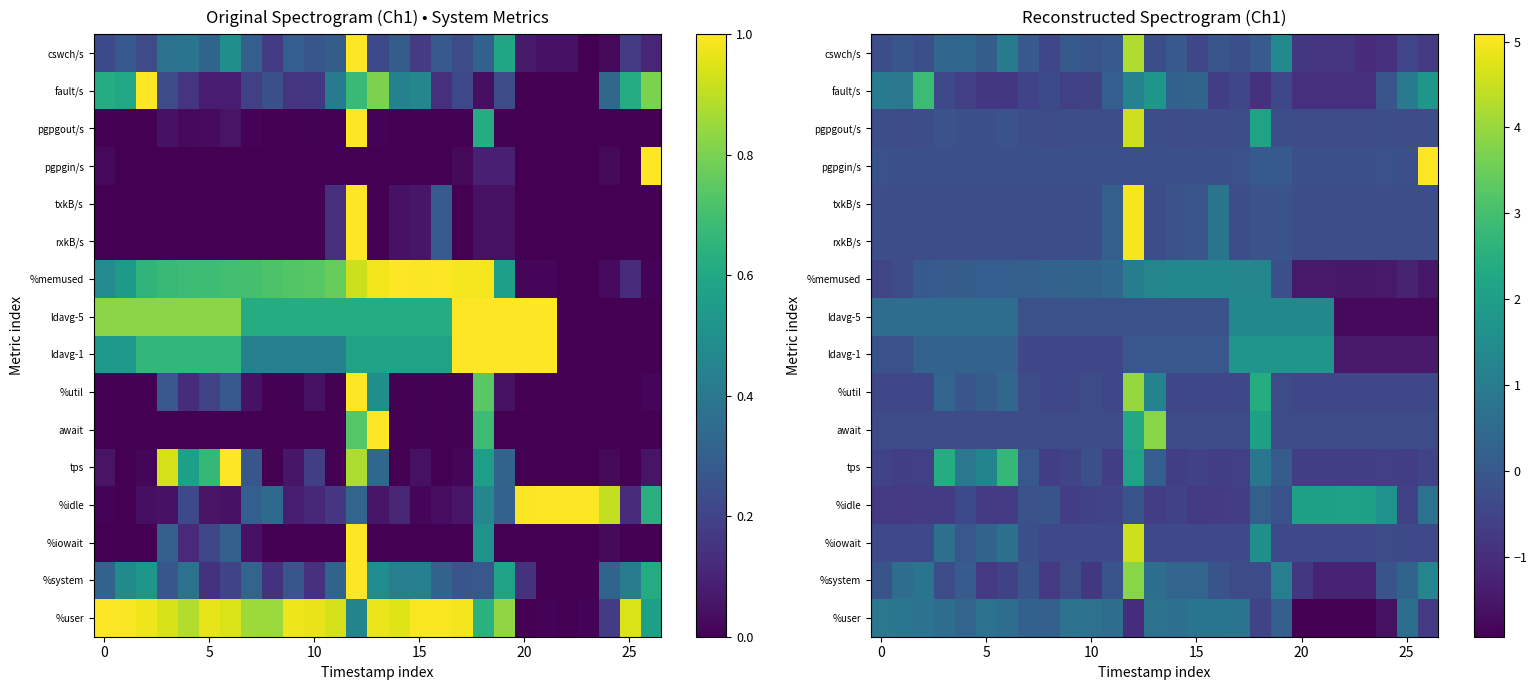

Count the number of data series in this chart.

16